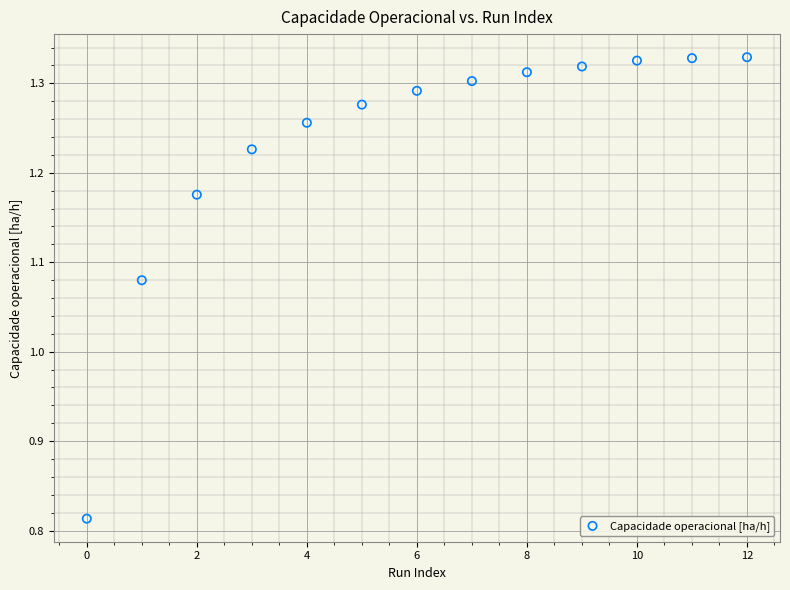

What is the range of Y values (max minus min)?

0.5